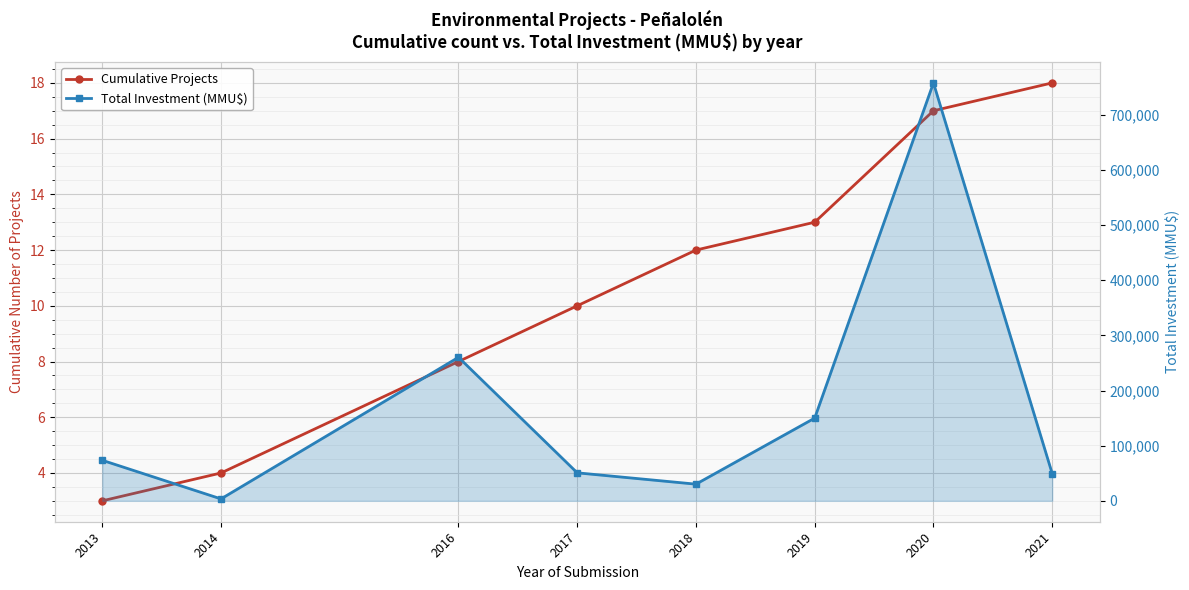

What is the average value of the Cumulative Projects series?

11